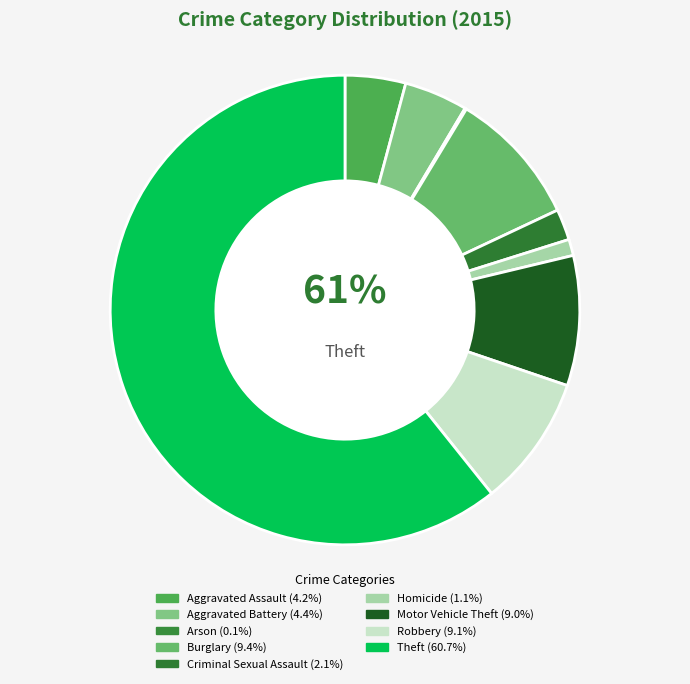

The Theft slice represents 46% of the pie. True or false?

False